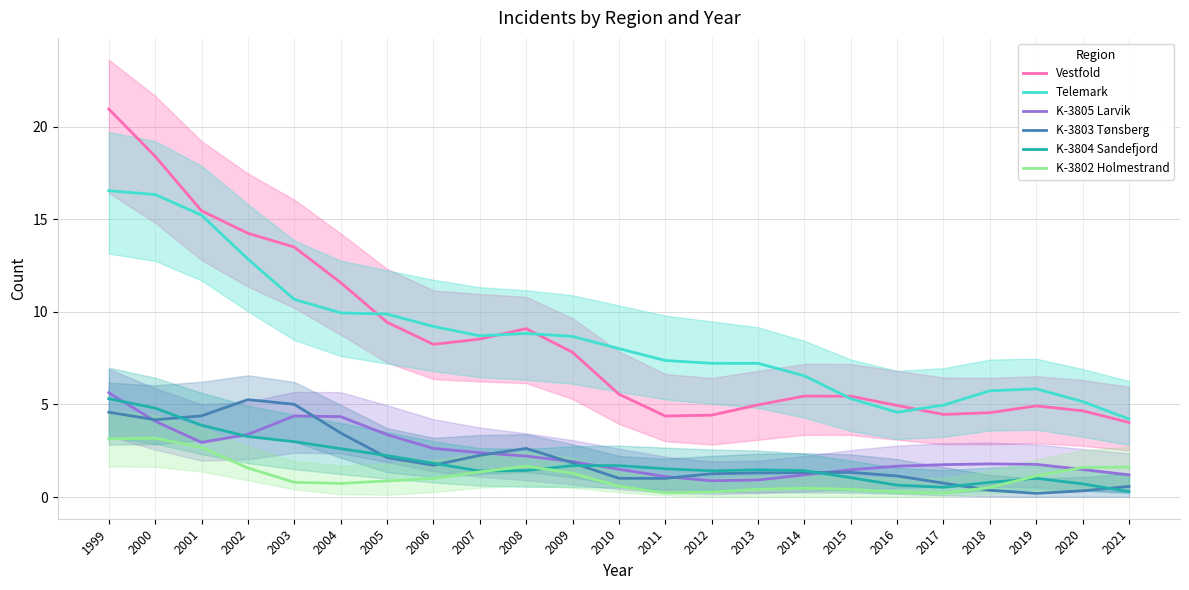

What is the value of the K-3804 Sandefjord point at the 20th from the left?

0.8